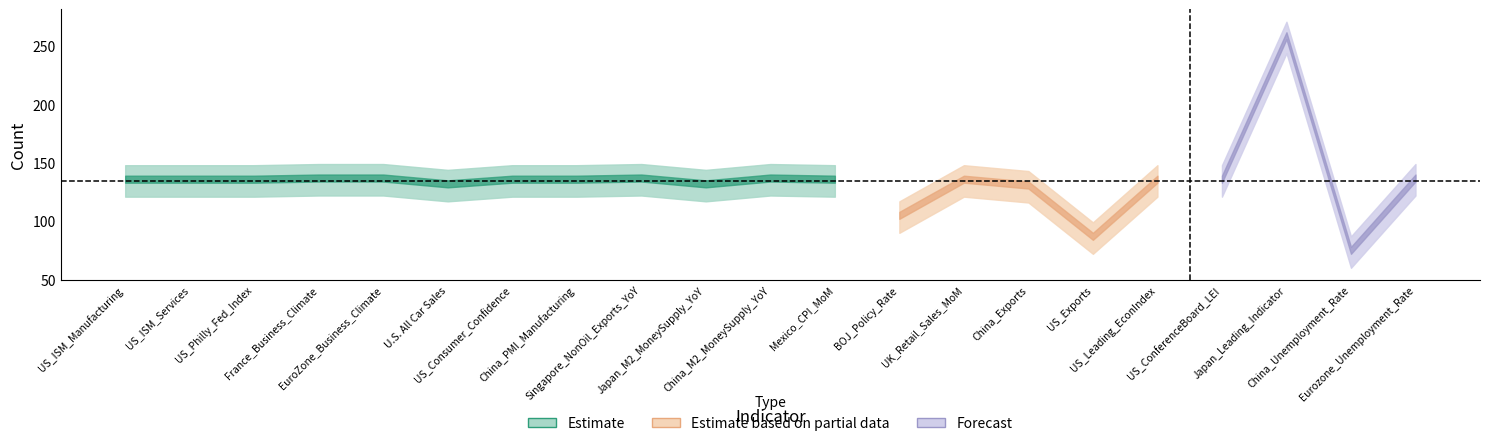

At which category does the chart reach its peak across all series?

Japan_Leading_Indicator